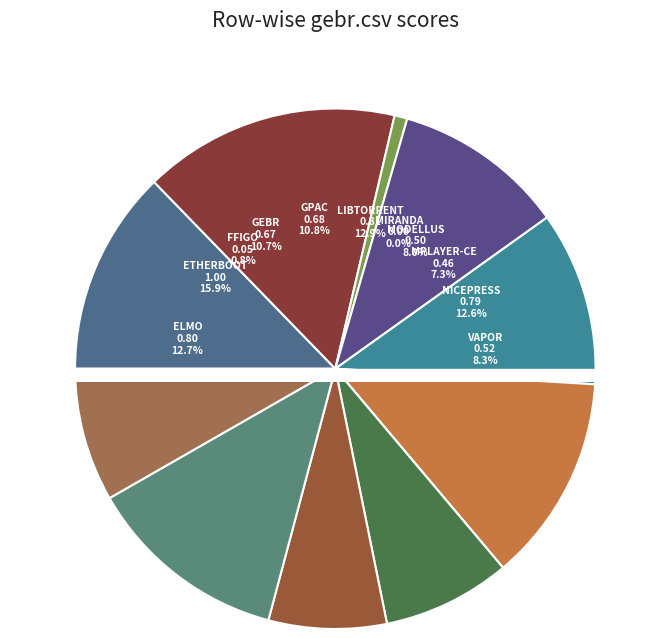

Is there a majority slice in this chart?

No